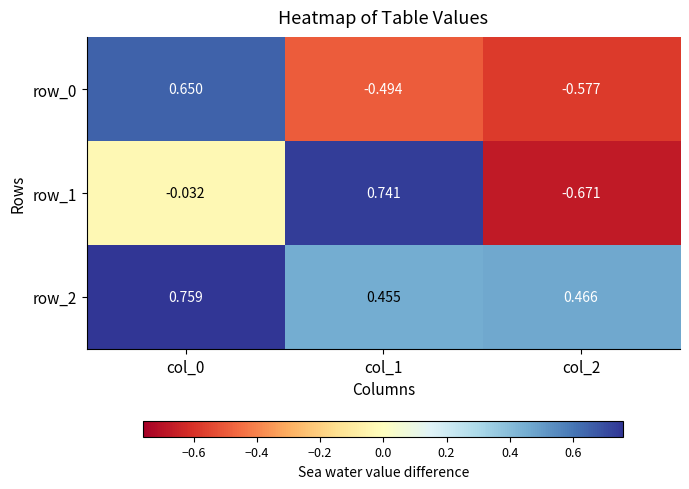

Count the row_0 values in the range 0 to 1.

1